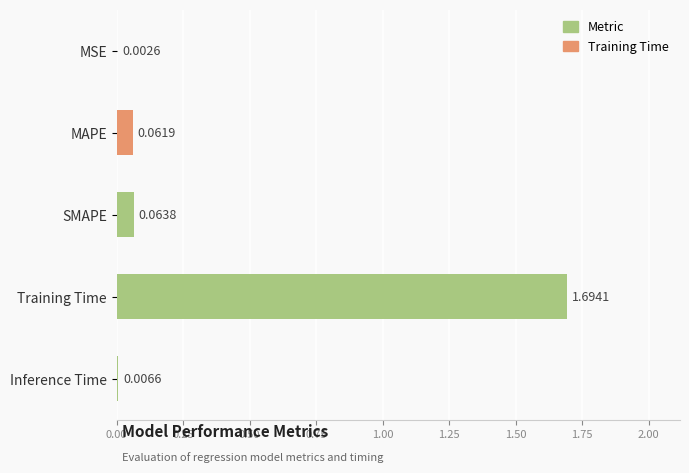

Which label corresponds to the largest value in the chart?

Training Time